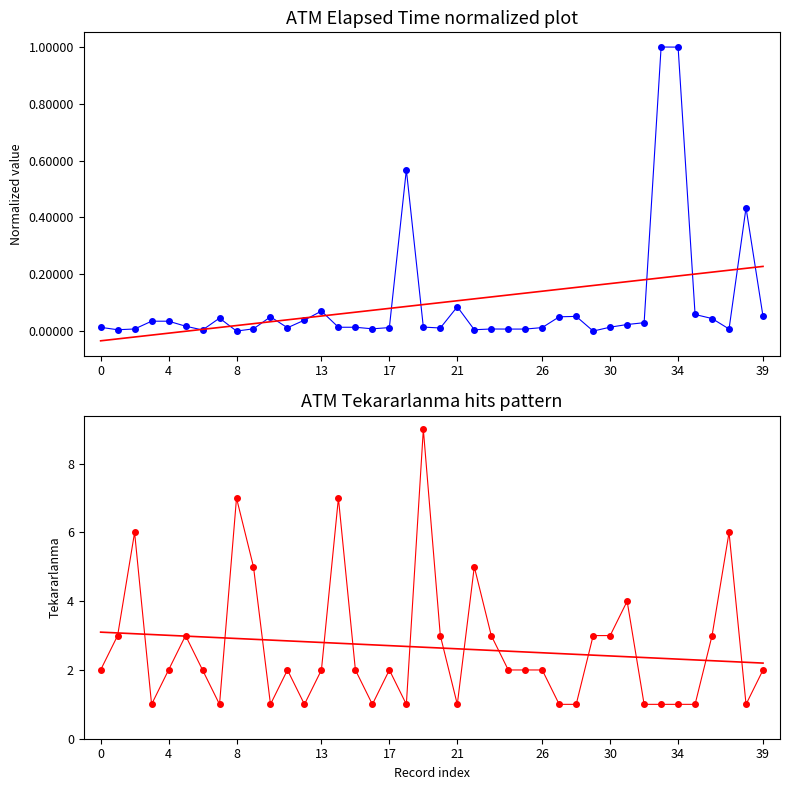

What is the label of the 33rd point from the left?

32